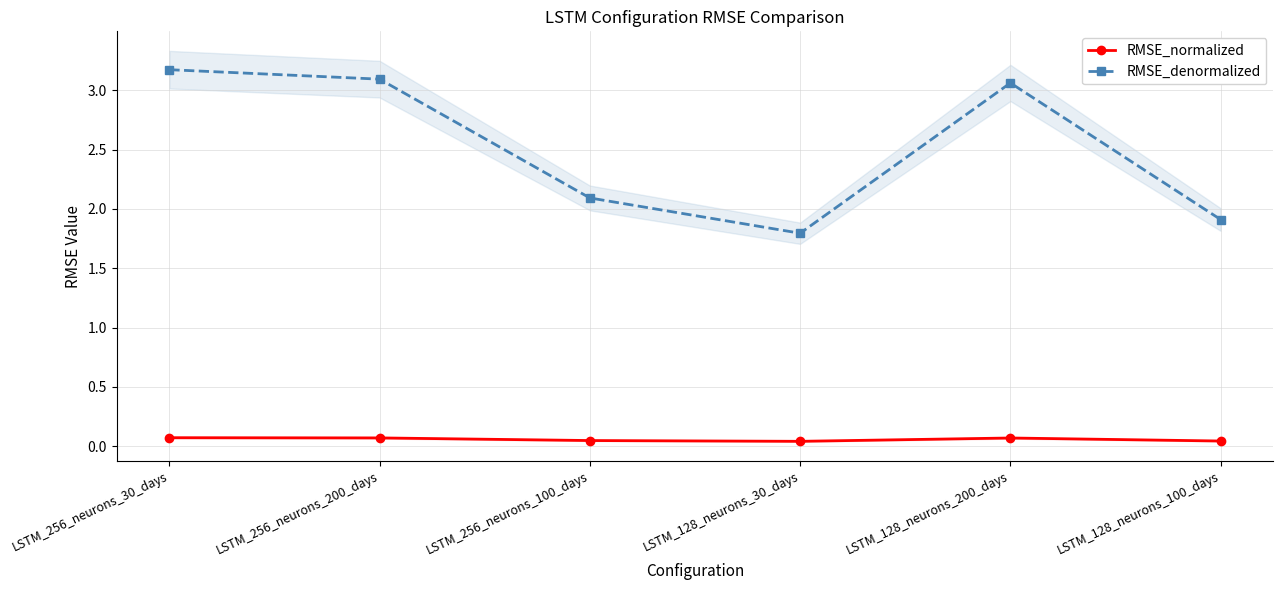

What is the difference between the maximum and minimum values in the RMSE_denormalized series?

1.4